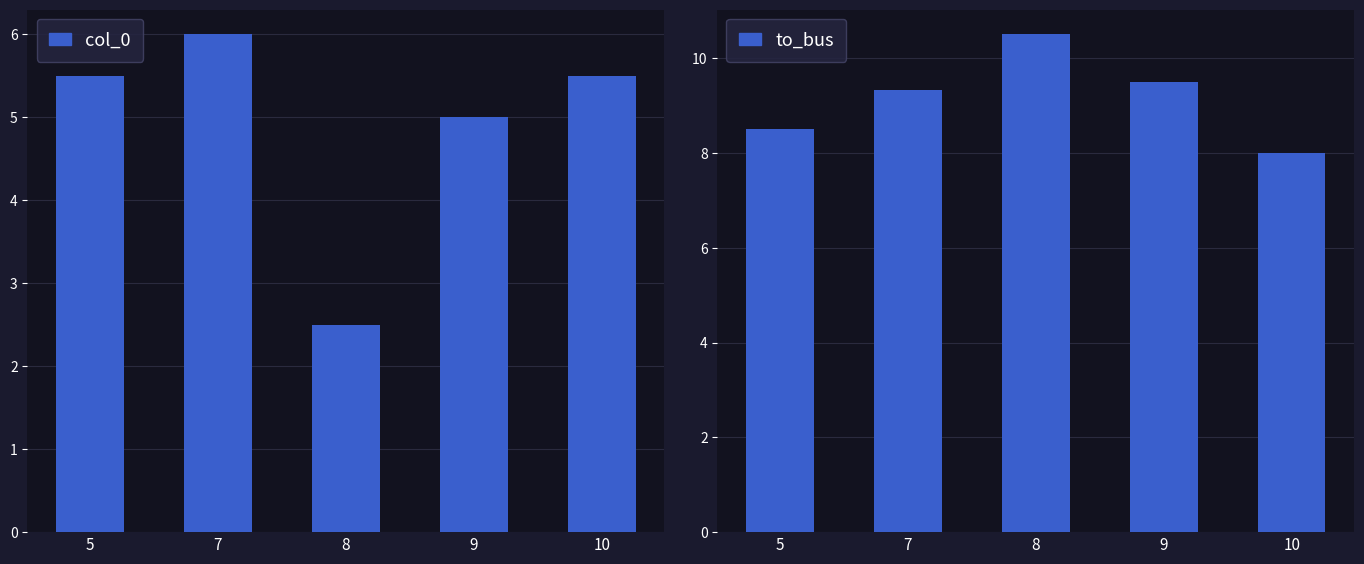

What value does the col_0 series have at 10?

5.5